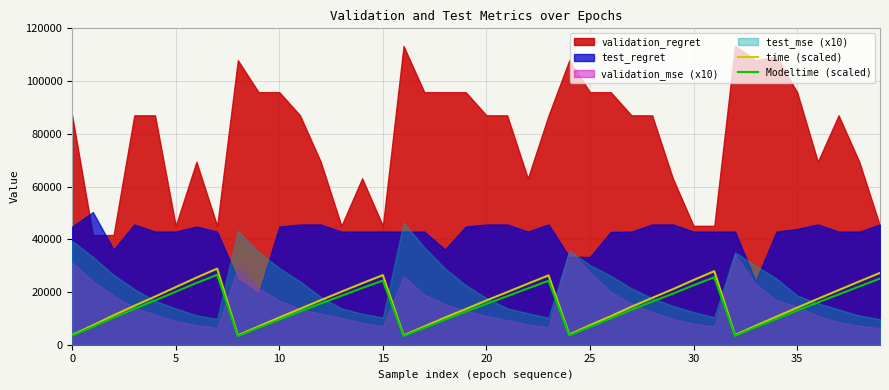

The value of time (scaled) at 25 is 7400.0. True or false?

True